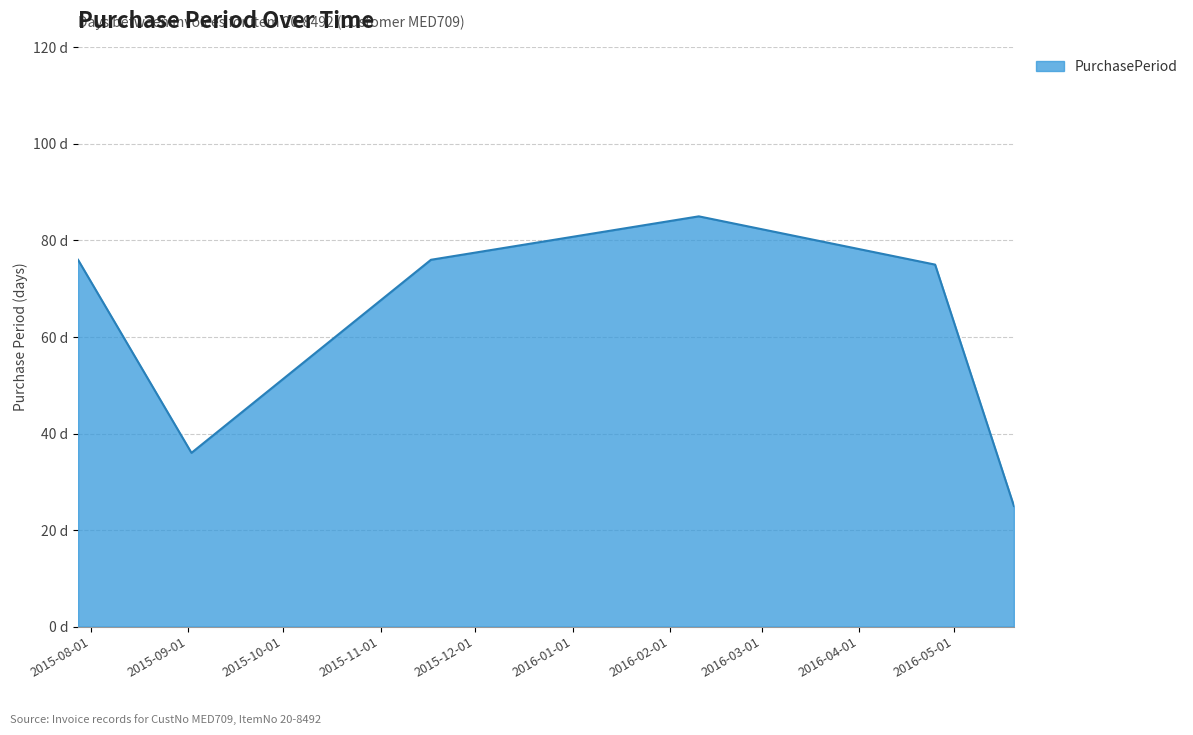

Is this an area chart (filled region under the line)?

Yes